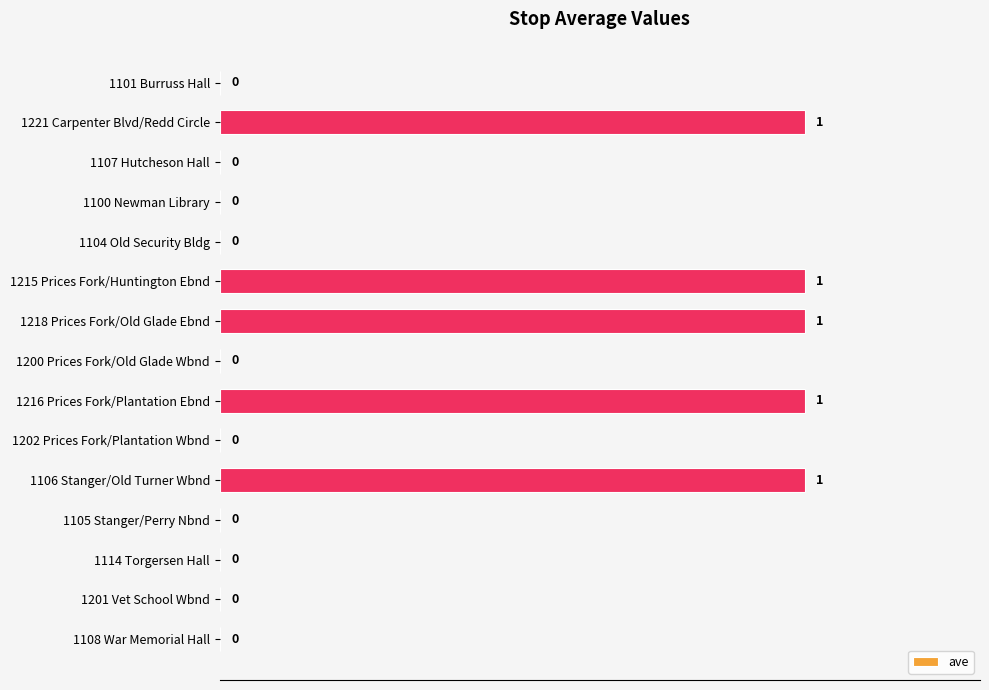

The chart shows a value of 0 at 1201 Vet School Wbnd. True or false?

True